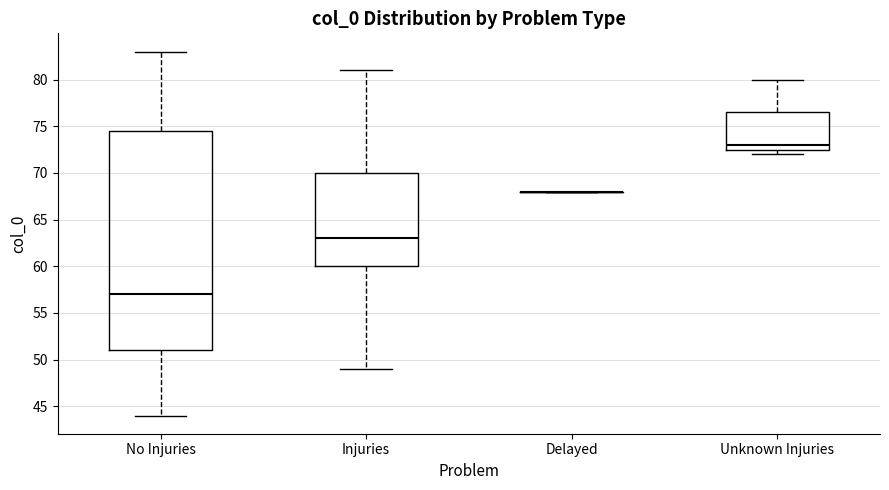

Reading left to right, read every box against the y-axis: the position of its median line, the range the box covers, and the ends of its whiskers. The values are not printed on the chart, so give them approximately, as read against the axis.

No Injuries: median 57.0, box 51.0 to 74.5, whiskers 44.0 to 83.0
Injuries: median 63.0, box 60.0 to 70.0, whiskers 49.0 to 81.0
Delayed: box collapsed to a line at 68.0, whiskers 68.0 to 68.0
Unknown Injuries: median 73.0, box 72.5 to 76.5, whiskers 72.0 to 80.0